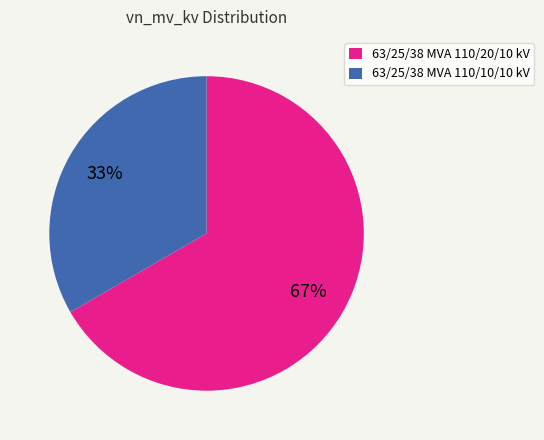

Do 63/25/38 MVA 110/10/10 kV and 63/25/38 MVA 110/20/10 kV together represent more than half of the pie?

Yes